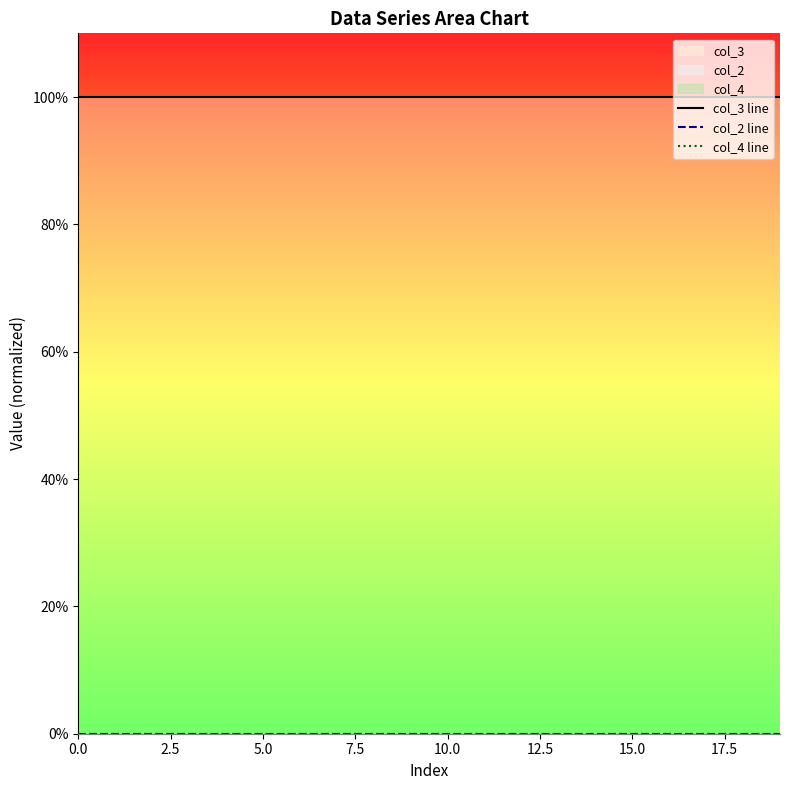

True or false: col_4 line and col_3 line cross at least once.

False